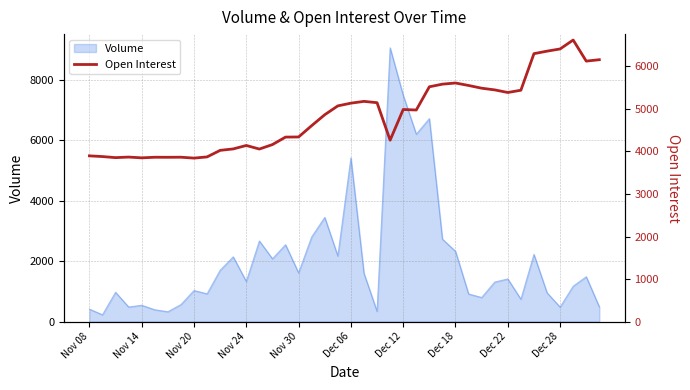

The value of Volume at Dec 06 is 2206. True or false?

False